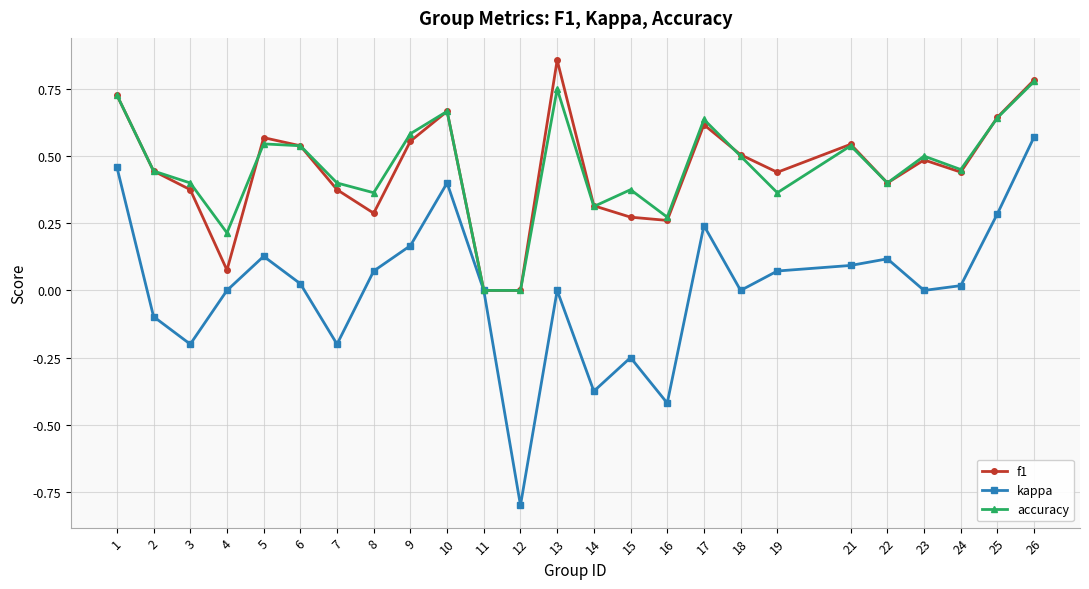

Which label corresponds to the largest value in the chart?

13